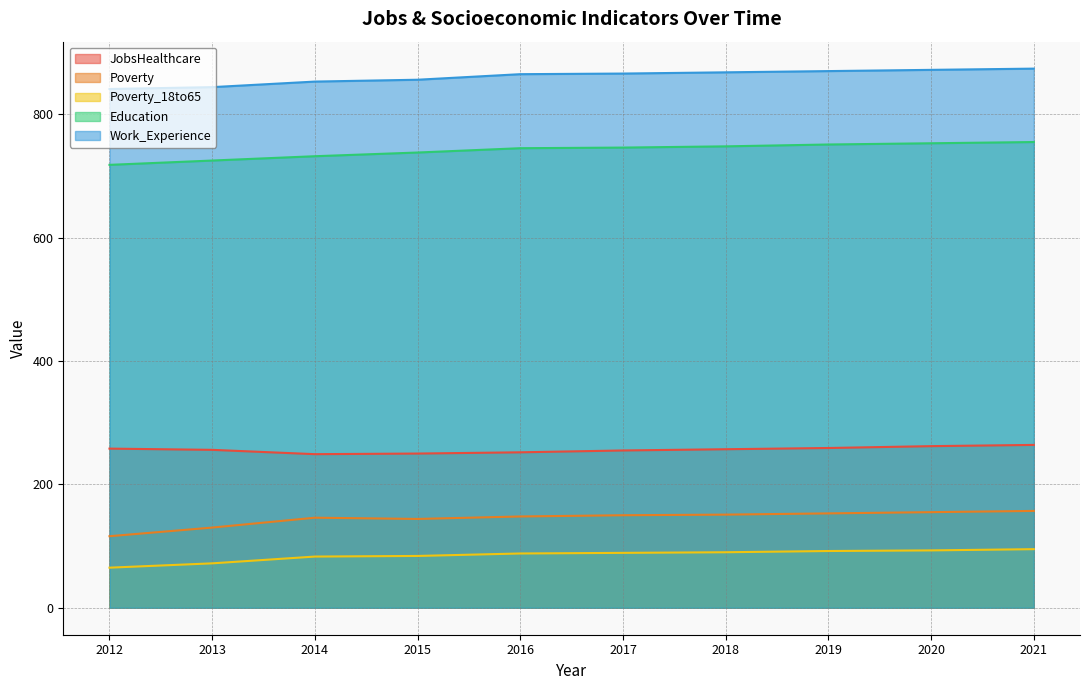

At how many categories does at least one series exceed 157?

10